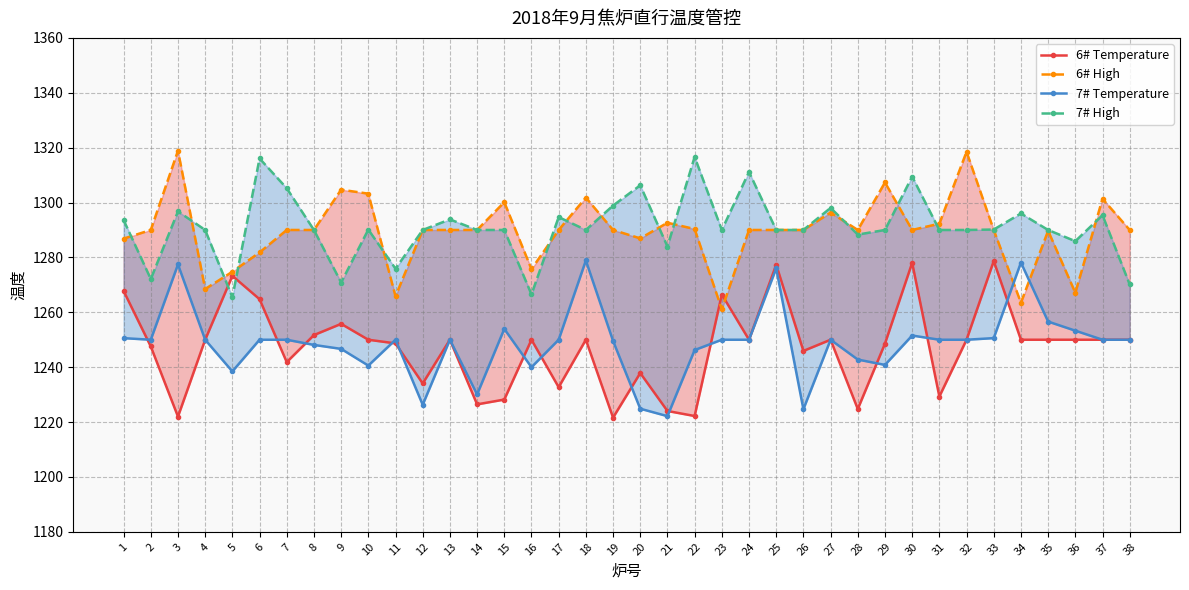

The value of 6# Temperature at 23 is 1266.5. True or false?

True